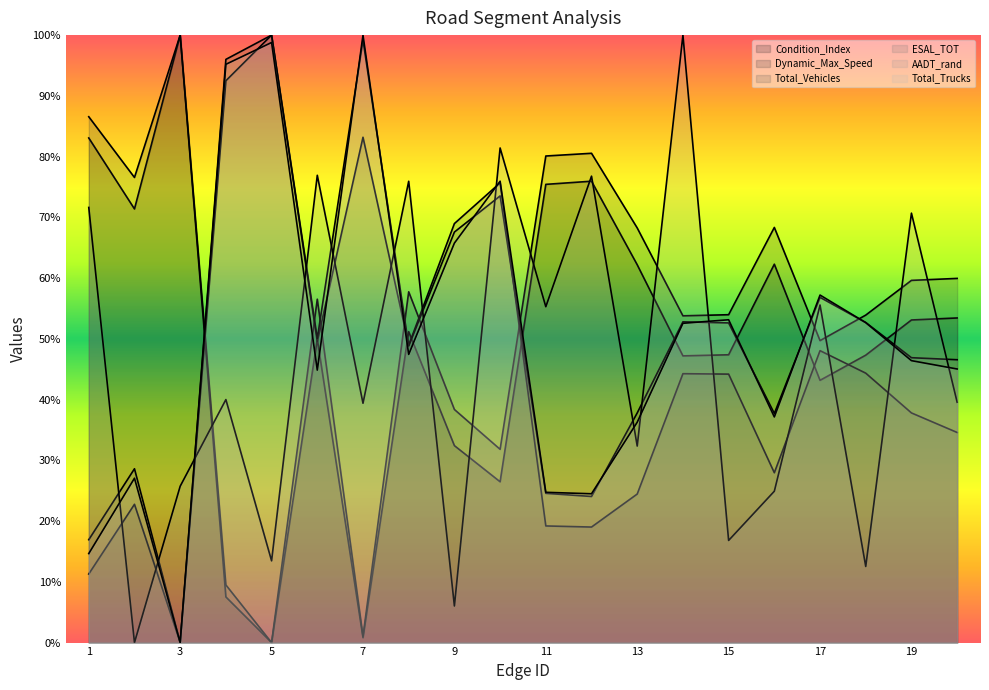

What is the value of the Condition_Index point at the 20th from the left?

53.4